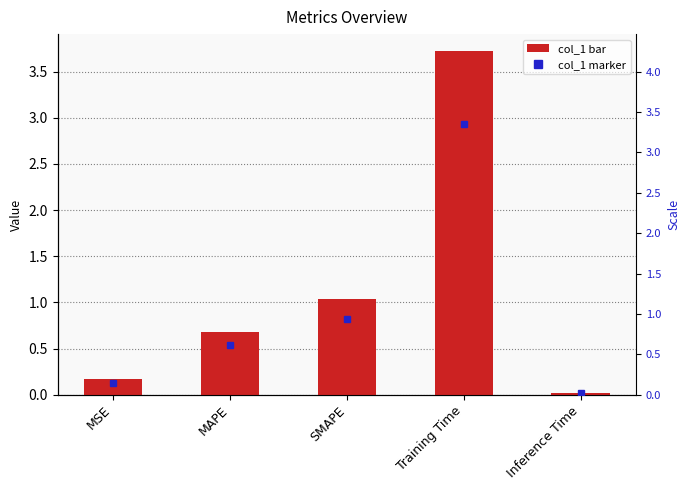

Which label corresponds to the smallest value in the chart?

Inference Time